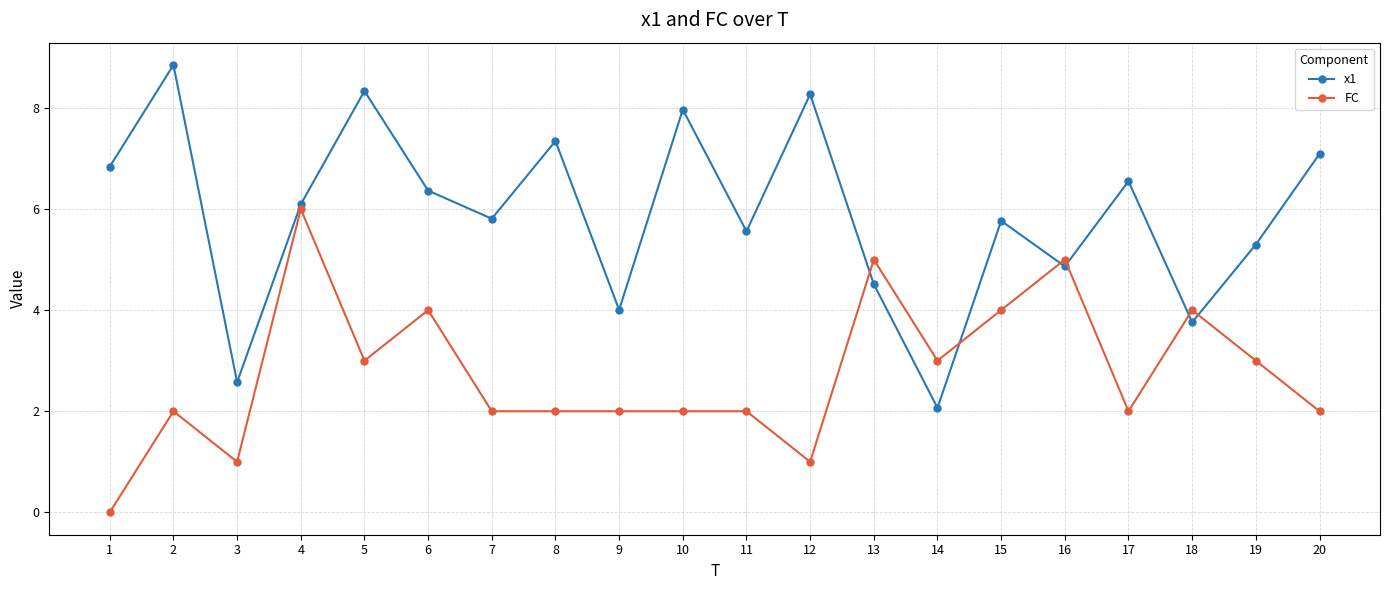

Reading left to right, extract all data points from this chart.

x1: 1=6.8	2=8.8	3=2.6	4=6.1	5=8.3	6=6.4	7=5.8	8=7.3	9=4.0	10=8.0	11=5.6	12=8.3	13=4.5	14=2.1	15=5.8	16=4.9	17=6.5	18=3.8	19=5.3	20=7.1
FC: 1=0.0	2=2.0	3=1.0	4=6.0	5=3.0	6=4.0	7=2.0	8=2.0	9=2.0	10=2.0	11=2.0	12=1.0	13=5.0	14=3.0	15=4.0	16=5.0	17=2.0	18=4.0	19=3.0	20=2.0